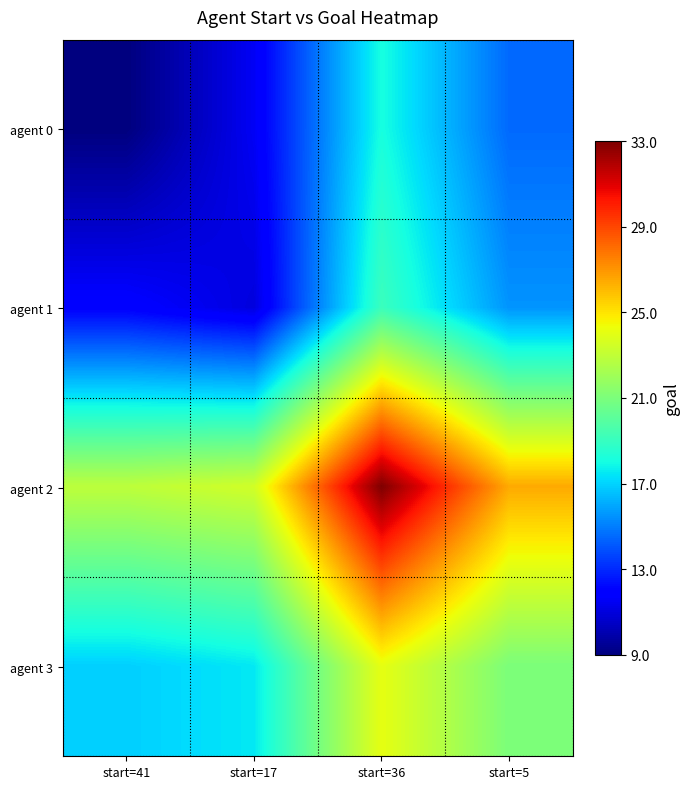

Reading left to right, transcribe all the data shown in this chart.

agent 0: start=41=9.0	start=17=11.5	start=36=18.1	start=5=14.5
agent 1: start=41=11.9	start=17=11.0	start=36=19.1	start=5=15.5
agent 2: start=41=22.9	start=17=23.5	start=36=33.0	start=5=26.5
agent 3: start=41=16.9	start=17=17.5	start=36=24.1	start=5=21.0